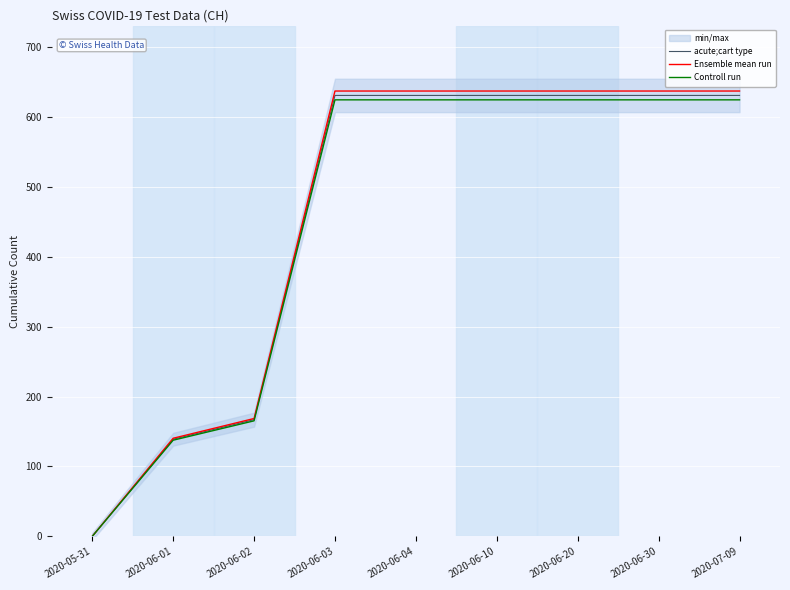

True or false: acute;cart type and Ensemble mean run intersect in this chart.

False